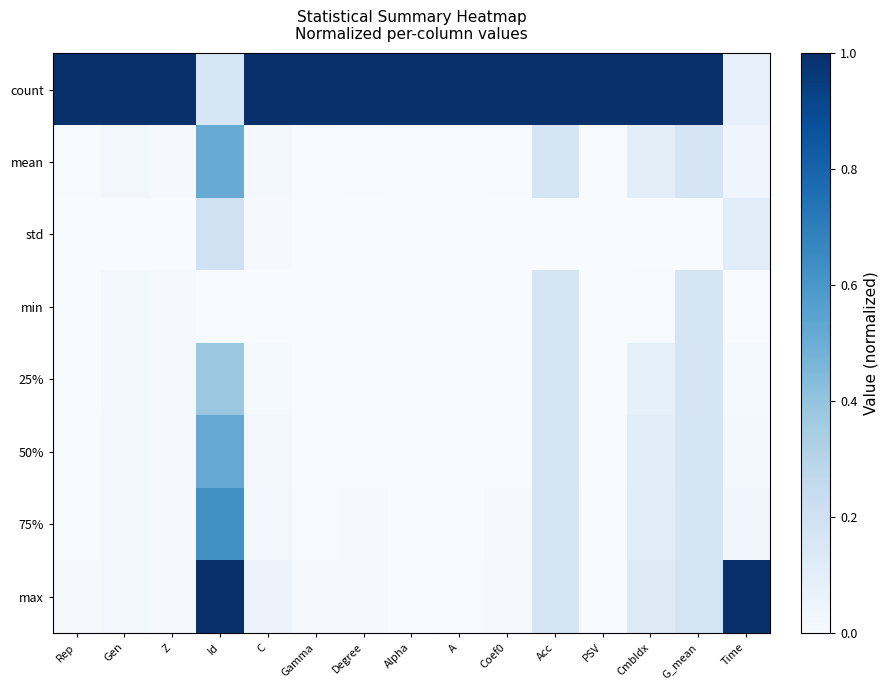

Which label corresponds to the largest value in the chart?

Rep